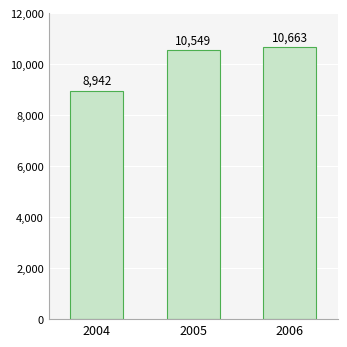

How many values are below 10549?

1